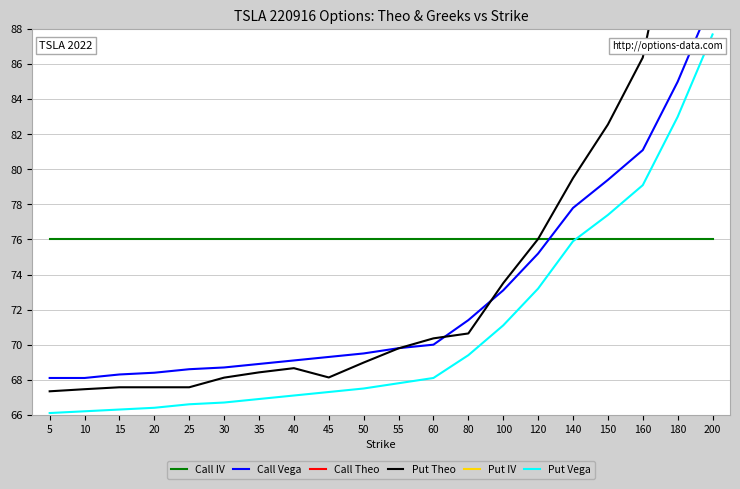

Reading left to right, extract all data points from this chart.

Call IV: 5=76.0	10=76.0	15=76.0	20=76.0	25=76.0	30=76.0	35=76.0	40=76.0	45=76.0	50=76.0	55=76.0	60=76.0	80=76.0	100=76.0	120=76.0	140=76.0	150=76.0	160=76.0	180=76.0	200=76.0
Call Vega: 5=68.1	10=68.1	15=68.3	20=68.4	25=68.6	30=68.7	35=68.9	40=69.1	45=69.3	50=69.5	55=69.8	60=70.0	80=71.4	100=73.1	120=75.2	140=77.8	150=79.4	160=81.1	180=85.0	200=89.7
Call Theo: 5=800.2	10=795.1	15=790.2	20=785.2	25=780.0	30=775.0	35=769.6	40=765.1	45=760.1	50=755.1	55=750.1	60=745.2	80=725.3	100=705.4	120=685.4	140=665.6	150=655.6	160=645.7	180=625.8	200=605.9
Put Theo: 5=67.3	10=67.5	15=67.6	20=67.6	25=67.6	30=68.1	35=68.4	40=68.7	45=68.1	50=69.0	55=69.8	60=70.4	80=70.6	100=73.5	120=76.0	140=79.5	150=82.6	160=86.4	180=96.0	200=101.0
Put IV: 5=178.5	10=163.5	15=155.0	20=148.1	25=142.8	30=142.0	35=139.4	40=137.0	45=132.2	50=132.3	55=131.7	60=130.4	80=123.5	100=120.4	120=117.0	140=114.3	150=113.4	160=112.6	180=111.1	200=108.8
Put Vega: 5=66.1	10=66.2	15=66.3	20=66.4	25=66.6	30=66.7	35=66.9	40=67.1	45=67.3	50=67.5	55=67.8	60=68.1	80=69.4	100=71.1	120=73.2	140=75.9	150=77.4	160=79.1	180=83.0	200=87.7